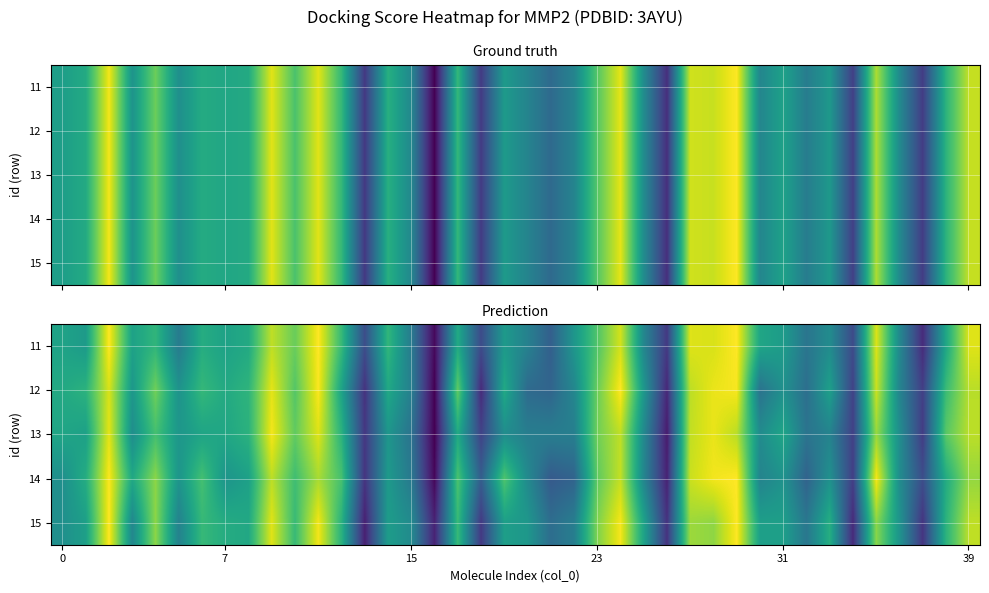

Reading left to right, list all the values displayed in this chart.

row_0: 5.7	5.6	7.8	5.7	6.1	4.9	5.9	5.7	5.9	7.3	6.7	7.8	6.2	4.0	6.1	4.9	3.0	5.9	4.0	5.5	5.0	4.4	5.5	6.4	7.5	5.2	3.7	7.5	7.5	7.8	5.8	5.6	4.8	5.3	4.0	7.5	5.2	3.5	5.8	7.5
row_1: 5.8	6.0	7.5	5.5	6.7	5.4	6.2	5.9	6.1	7.6	6.5	7.7	5.7	3.6	5.8	5.0	2.9	6.6	3.5	5.8	4.6	4.5	5.1	6.7	7.8	5.5	3.4	7.3	7.6	7.7	4.7	5.4	4.7	5.7	3.9	7.4	5.1	3.8	6.2	7.3
row_2: 5.8	5.7	7.6	5.3	6.3	5.5	5.8	5.8	6.0	7.7	6.6	7.5	6.0	3.7	5.5	4.8	2.9	5.8	3.9	5.3	5.0	5.0	5.0	6.7	7.3	5.2	3.3	7.3	7.6	7.3	5.3	5.8	4.8	5.1	3.8	7.0	5.3	3.8	6.5	7.3
row_3: 5.3	5.9	7.8	5.8	6.9	5.4	6.3	5.4	5.7	7.3	6.3	7.1	6.4	3.6	5.5	4.9	3.0	6.4	4.3	6.4	5.2	4.3	4.5	6.6	7.3	5.1	3.4	7.4	7.7	7.8	5.1	5.4	4.4	5.4	3.8	7.7	5.3	4.1	5.9	7.0
row_4: 5.3	5.6	7.8	5.2	6.9	5.1	6.2	5.9	5.8	7.6	6.2	7.7	6.0	3.3	5.6	5.2	3.4	6.2	3.7	5.6	5.5	4.6	5.0	6.8	7.7	5.7	3.6	7.1	7.0	7.8	5.6	5.6	4.8	5.9	3.5	6.9	5.4	3.6	6.0	7.3